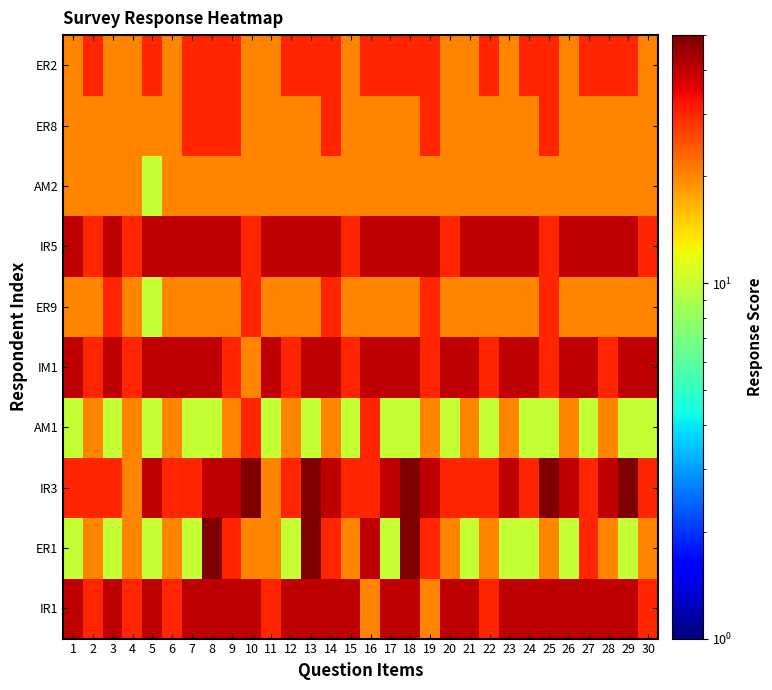

Which category has the lowest value across all series?

1